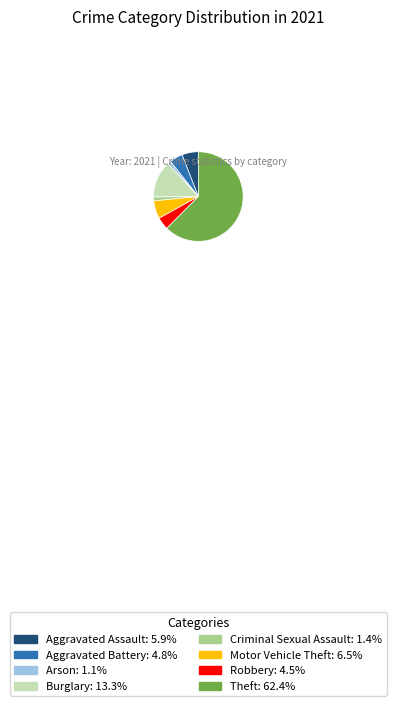

Does any single category account for the majority?

Yes